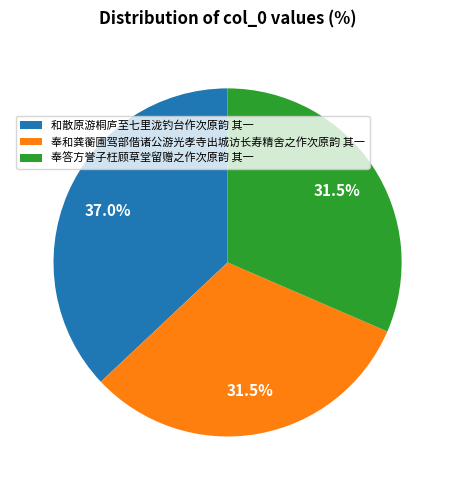

Count the number of slices in the pie.

3